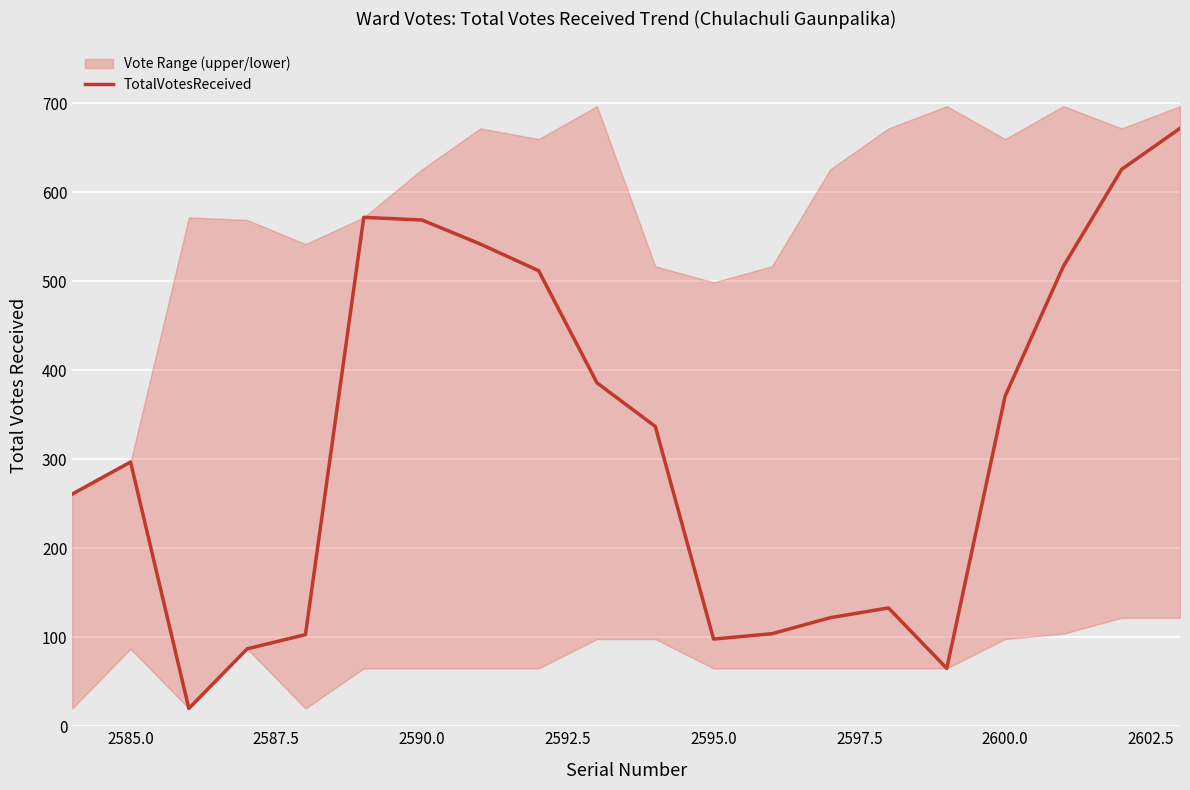

Reading right to left, what are all the values shown in this chart?

672	626	517	371	65	133	122	104	98	337	386	512	542	569	572	103	87	20	297	261